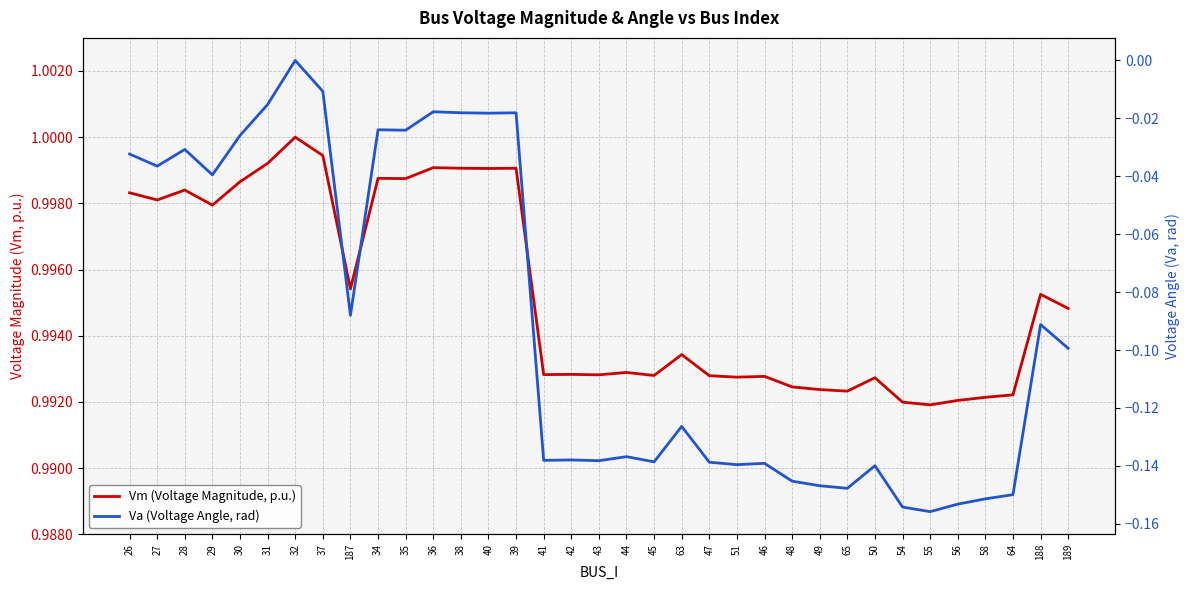

True or false: Vm (Voltage Magnitude, p.u.) and Va (Voltage Angle, rad) intersect in this chart.

False